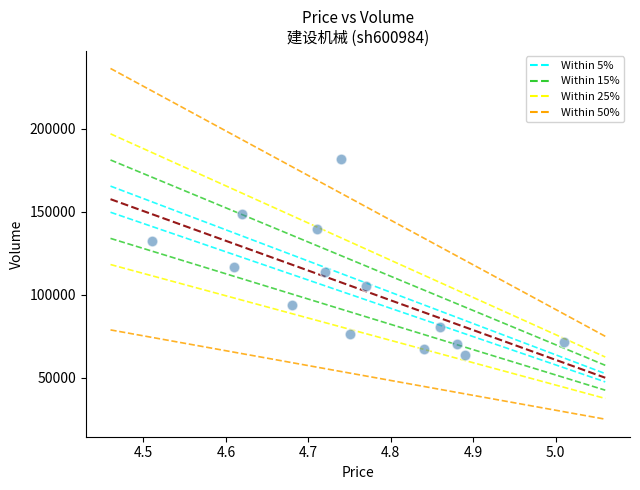

What is the range of Y values (max minus min)?

118277